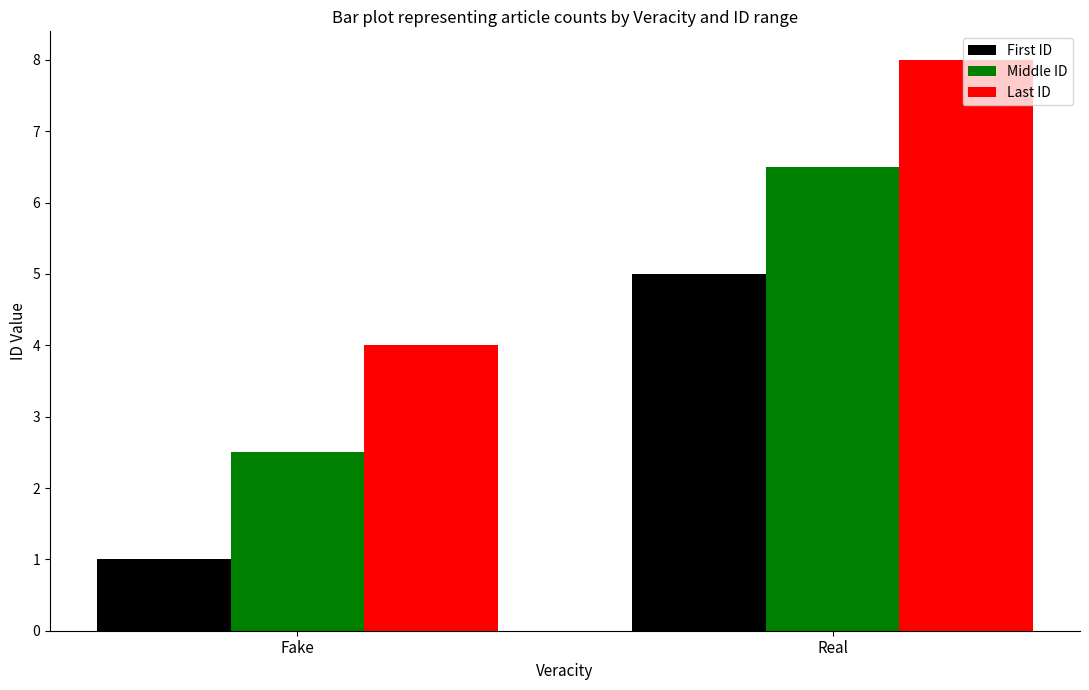

What is the difference between the highest and lowest values at Fake?

3.0